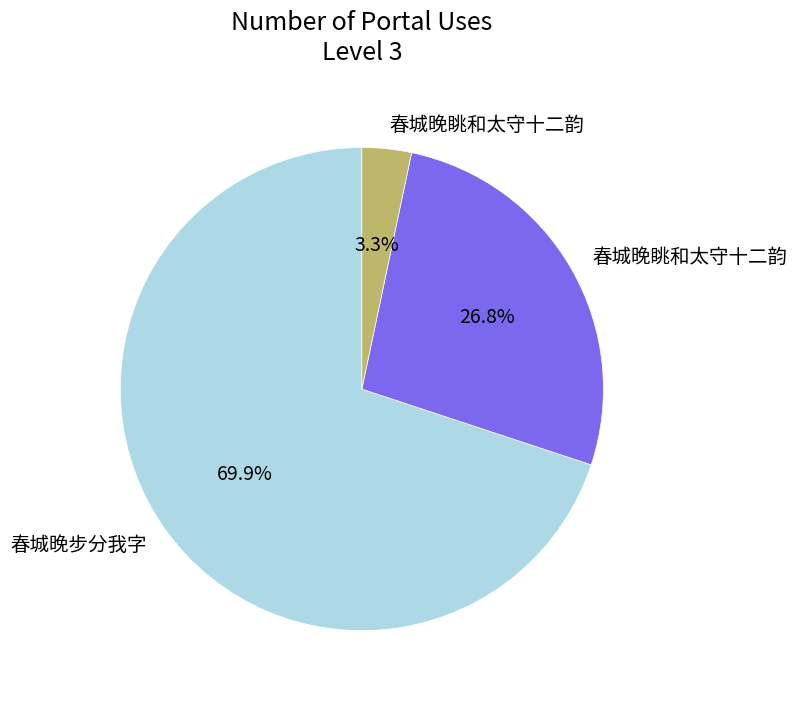

Does any single category account for the majority?

Yes